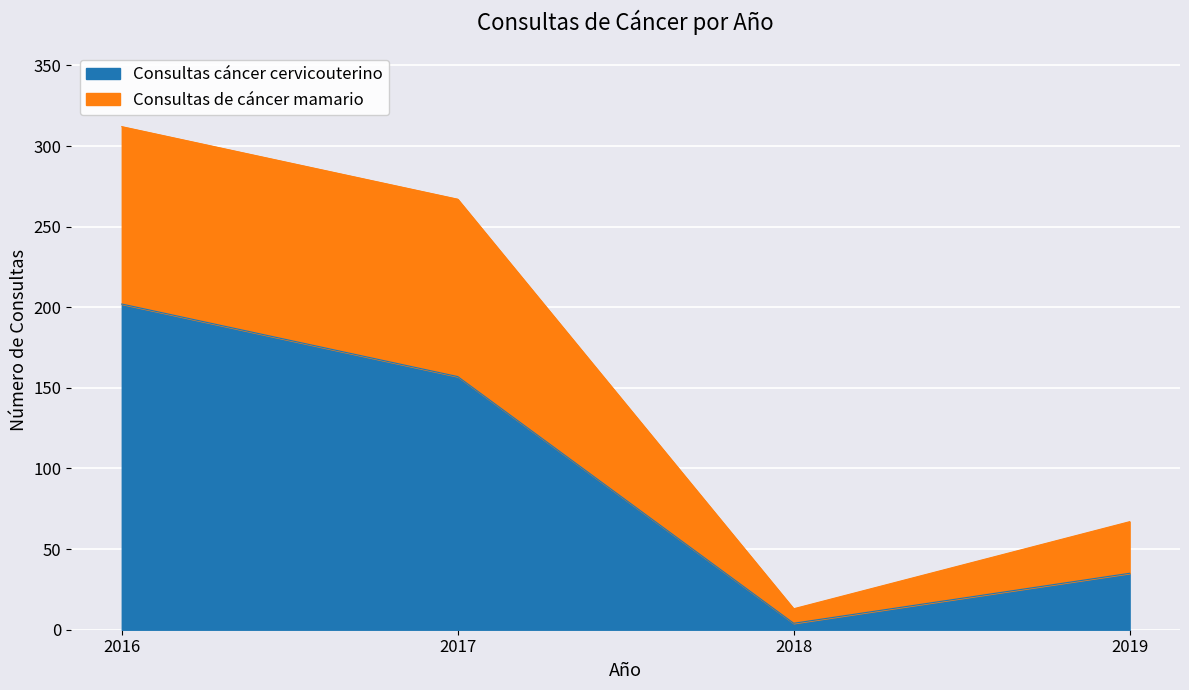

Reading left to right, list all the values displayed in this chart.

Consultas cáncer cervicouterino: 2016=202	2017=157	2018=4	2019=35
Consultas de cáncer mamario: 2016=312	2017=267	2018=13	2019=67